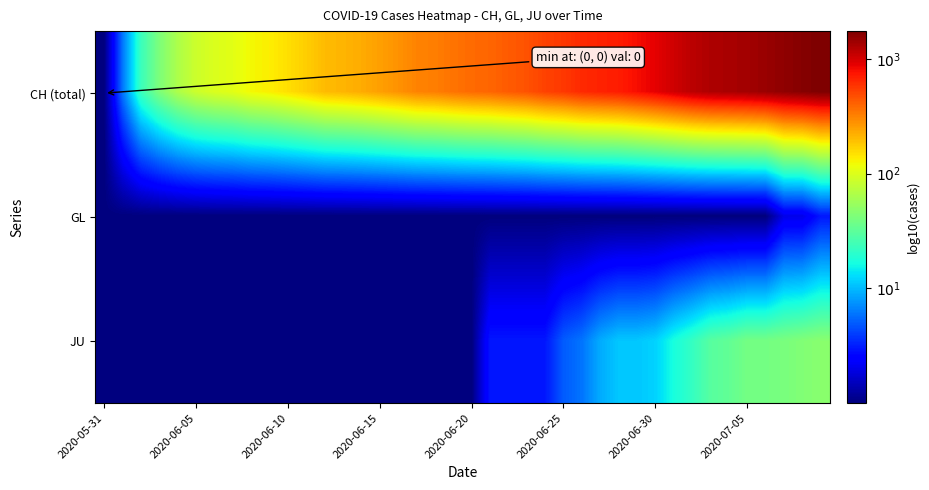

At how many categories does at least one series exceed 1?

38